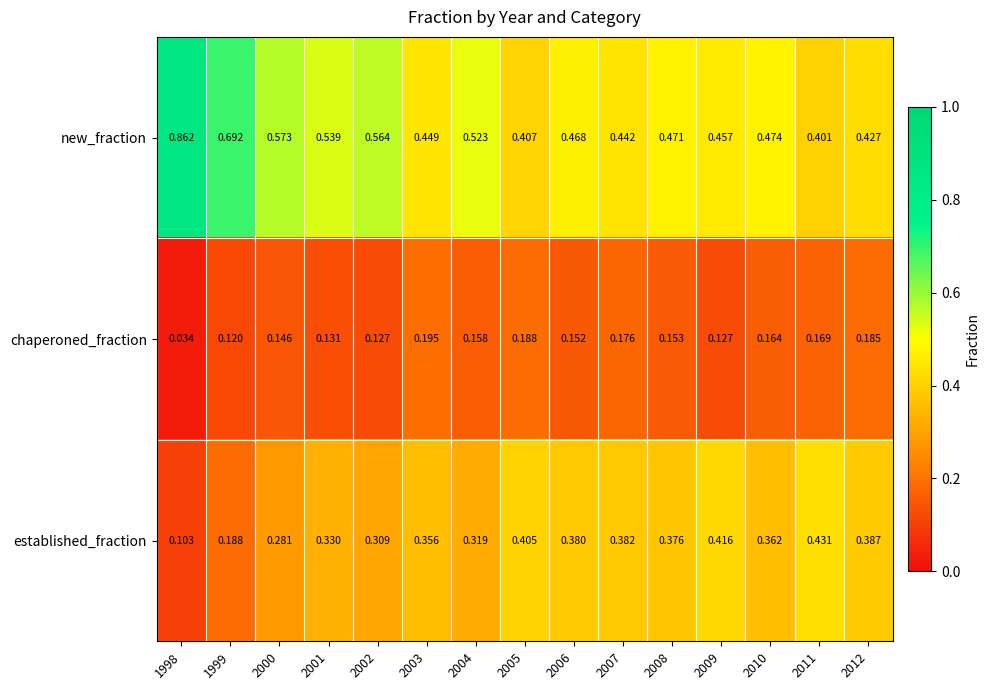

Is the value of chaperoned_fraction at 2007 greater than the value of new_fraction at 2004?

No